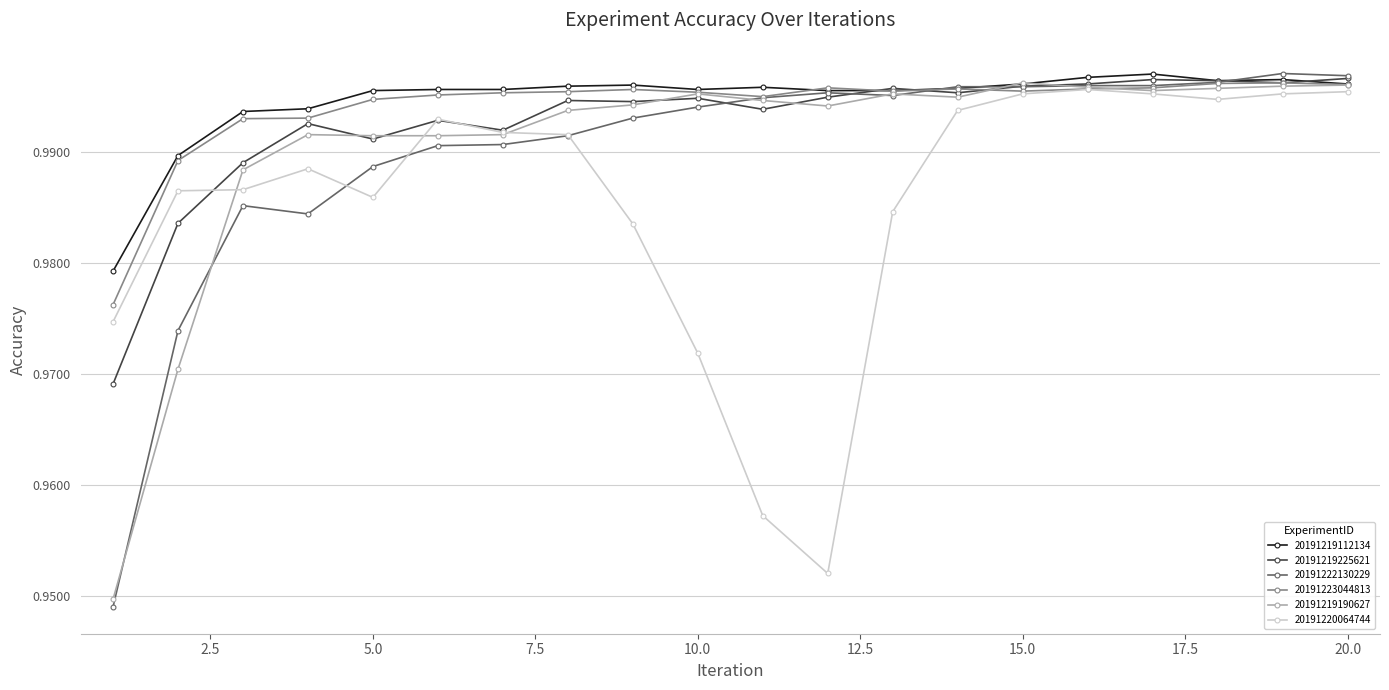

At how many categories does at least one series exceed 0?

20